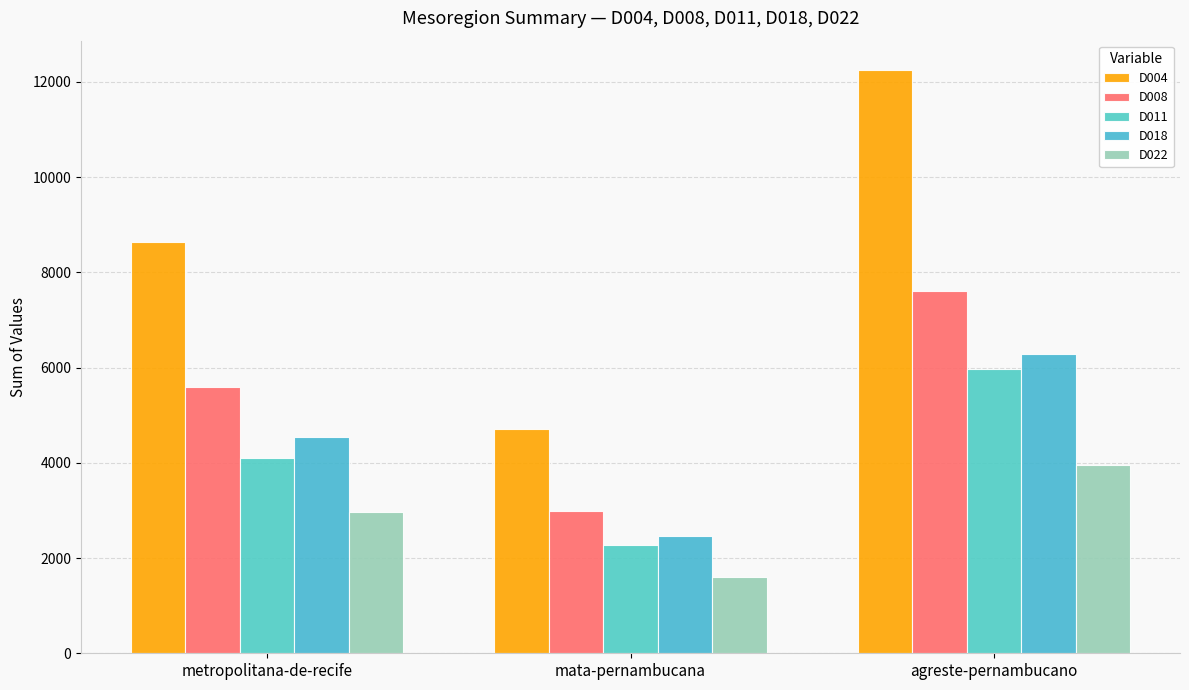

Reading left to right, what are all the values shown in this chart?

D004: metropolitana-de-recife=8636	mata-pernambucana=4713	agreste-pernambucano=12254
D008: metropolitana-de-recife=5594	mata-pernambucana=2998	agreste-pernambucano=7611
D011: metropolitana-de-recife=4104	mata-pernambucana=2283	agreste-pernambucano=5964
D018: metropolitana-de-recife=4532	mata-pernambucana=2456	agreste-pernambucano=6290
D022: metropolitana-de-recife=2975	mata-pernambucana=1595	agreste-pernambucano=3963